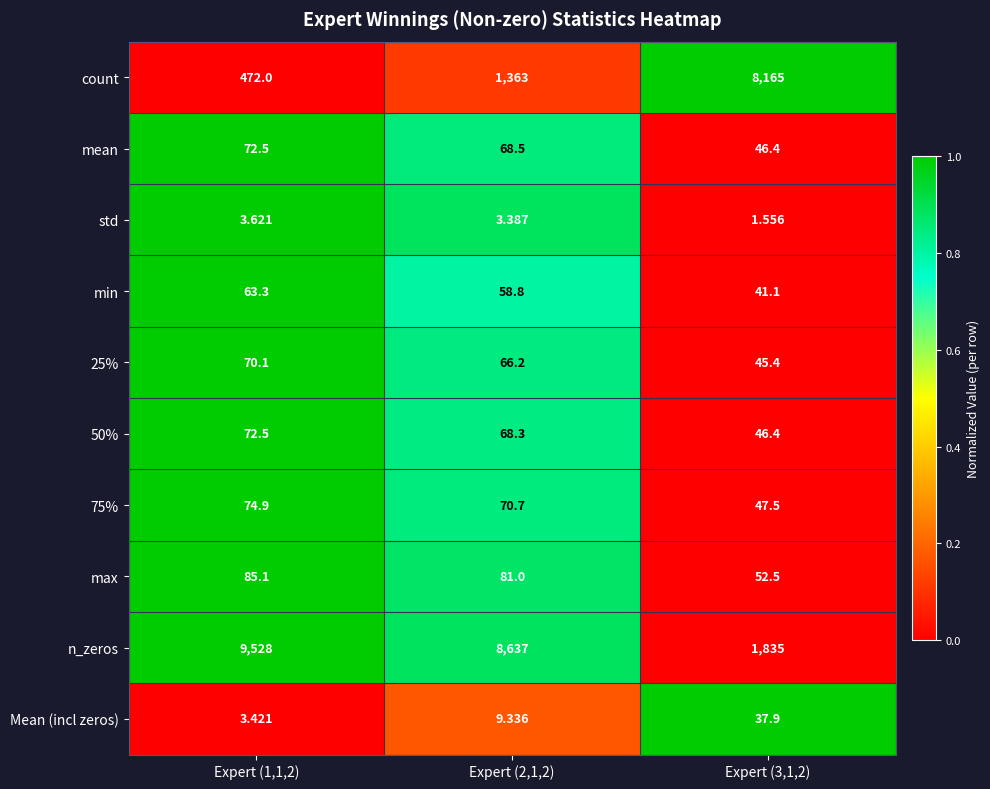

Which series has the largest total across all categories?

n_zeros